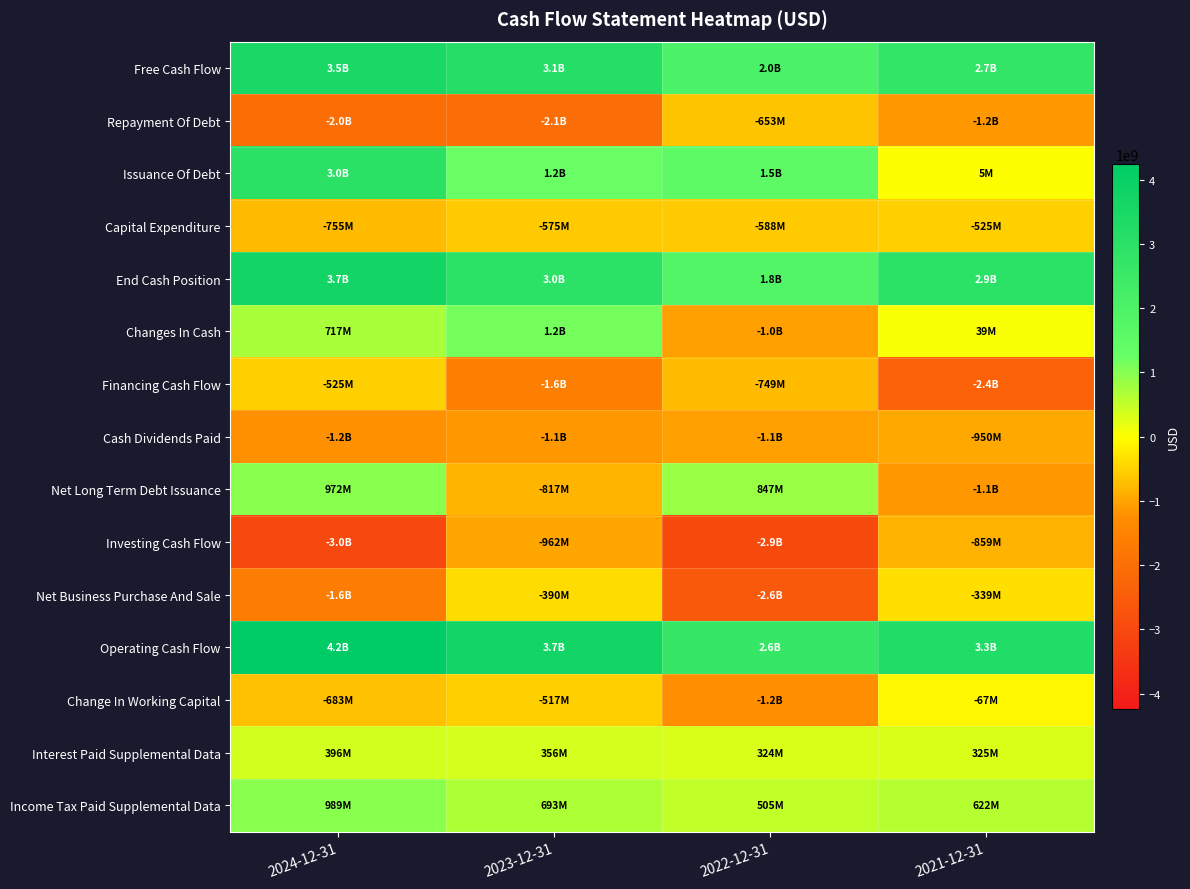

Reading left to right, transcribe all the data shown in this chart.

Free Cash Flow: 2024-12-31=3487000000	2023-12-31=3136000000	2022-12-31=2036000000	2021-12-31=2738000000
Repayment Of Debt: 2024-12-31=-2039000000	2023-12-31=-2058000000	2022-12-31=-653000000	2021-12-31=-1151000000
Issuance Of Debt: 2024-12-31=3011000000	2023-12-31=1241000000	2022-12-31=1500000000	2021-12-31=5000000
Capital Expenditure: 2024-12-31=-755000000	2023-12-31=-575000000	2022-12-31=-588000000	2021-12-31=-525000000
End Cash Position: 2024-12-31=3652000000	2023-12-31=2971000000	2022-12-31=1844000000	2021-12-31=2944000000
Changes In Cash: 2024-12-31=717000000	2023-12-31=1155000000	2022-12-31=-1049000000	2021-12-31=39000000
Financing Cash Flow: 2024-12-31=-525000000	2023-12-31=-1594000000	2022-12-31=-749000000	2021-12-31=-2365000000
Cash Dividends Paid: 2024-12-31=-1219000000	2023-12-31=-1139000000	2022-12-31=-1051000000	2021-12-31=-950000000
Net Long Term Debt Issuance: 2024-12-31=972000000	2023-12-31=-817000000	2022-12-31=847000000	2021-12-31=-1146000000
Investing Cash Flow: 2024-12-31=-3000000000	2023-12-31=-962000000	2022-12-31=-2924000000	2021-12-31=-859000000
Net Business Purchase And Sale: 2024-12-31=-1628000000	2023-12-31=-390000000	2022-12-31=-2563000000	2021-12-31=-339000000
Operating Cash Flow: 2024-12-31=4242000000	2023-12-31=3711000000	2022-12-31=2624000000	2021-12-31=3263000000
Change In Working Capital: 2024-12-31=-683000000	2023-12-31=-517000000	2022-12-31=-1240000000	2021-12-31=-67000000
Interest Paid Supplemental Data: 2024-12-31=396000000	2023-12-31=356000000	2022-12-31=324000000	2021-12-31=325000000
Income Tax Paid Supplemental Data: 2024-12-31=989000000	2023-12-31=693000000	2022-12-31=505000000	2021-12-31=622000000